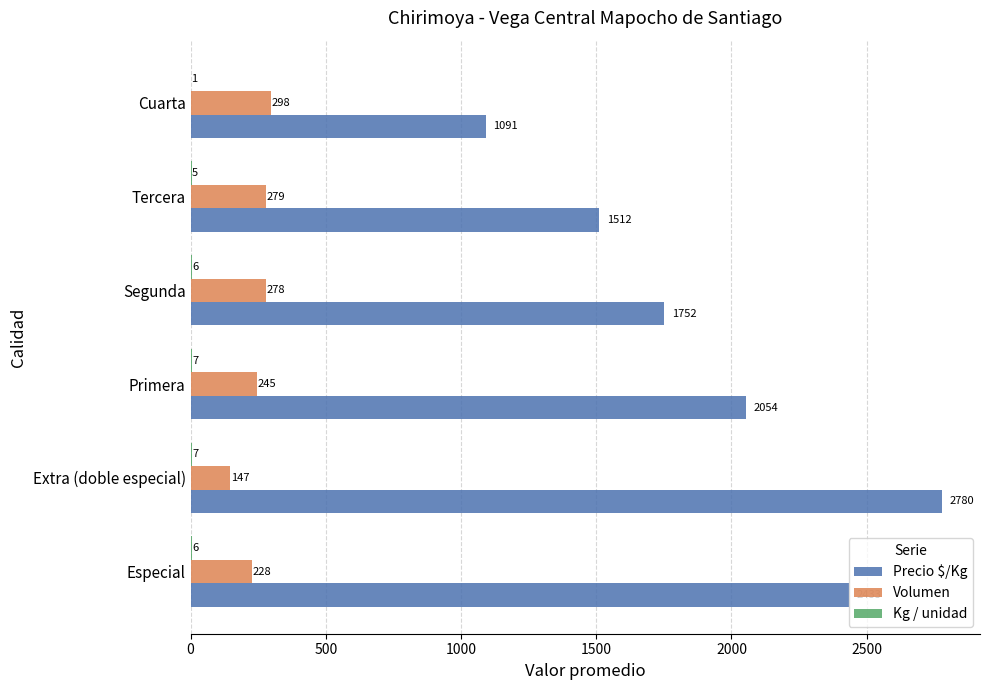

At which category is the sum across all series the highest?

Extra (doble especial)